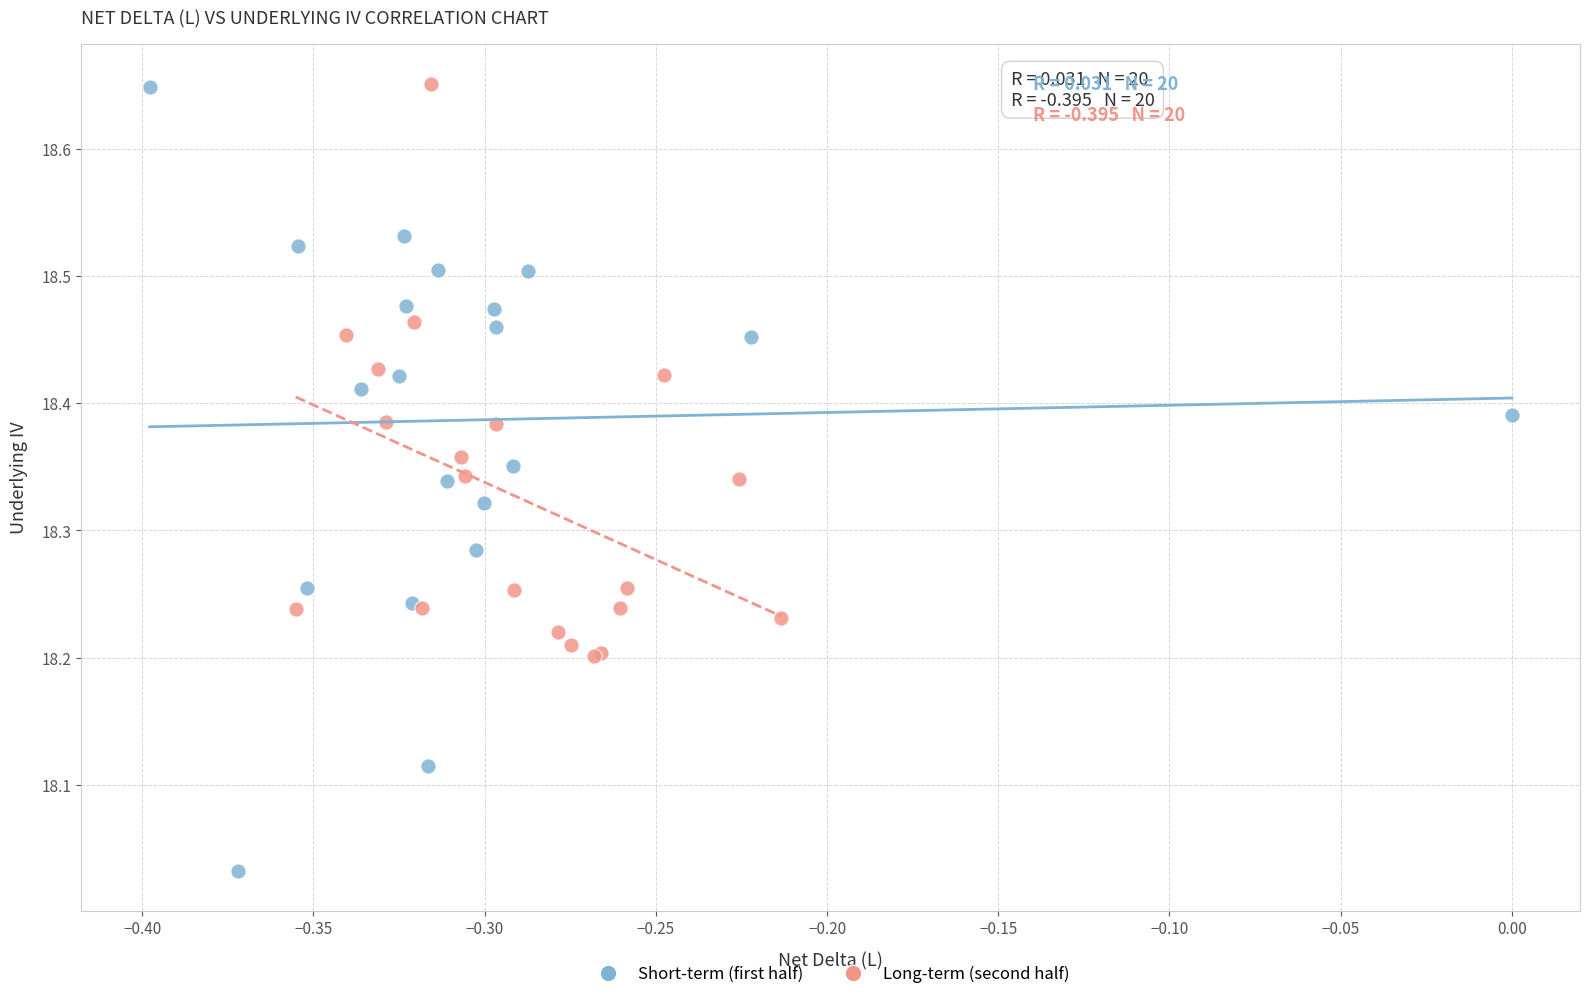

Which series reaches the minimum Y coordinate?

Short-term (first half)